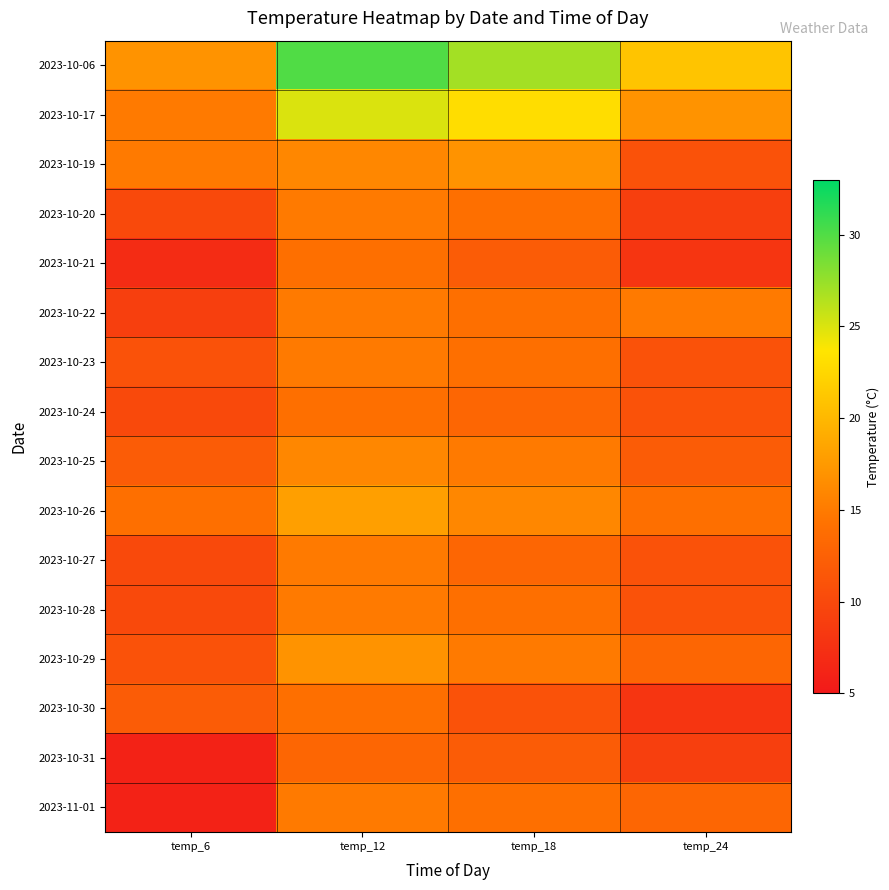

How many distinct data groups are displayed?

16